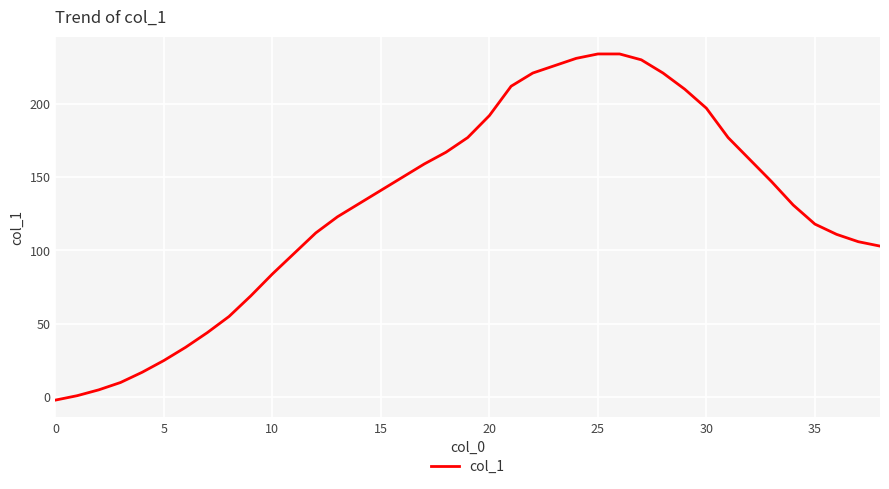

How many lines are shown in the chart?

1